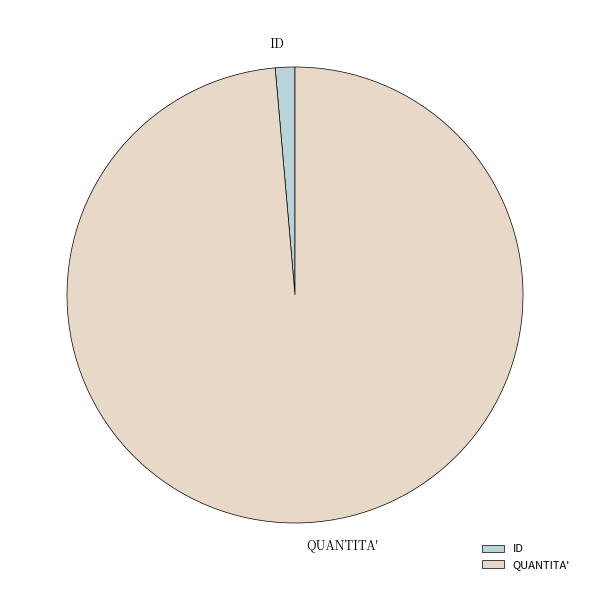

Is it true that QUANTITA' is 99% of the pie?

True